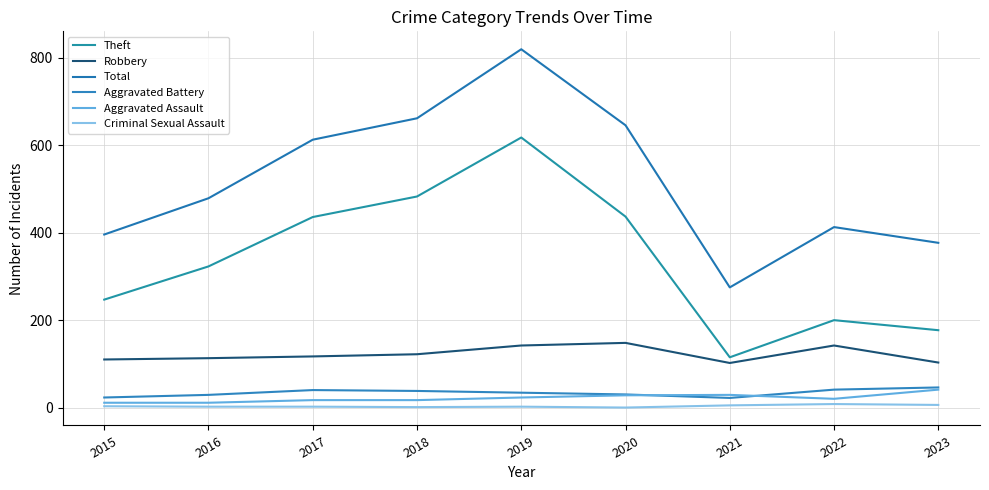

True or false: Aggravated Assault and Robbery cross at least once.

False